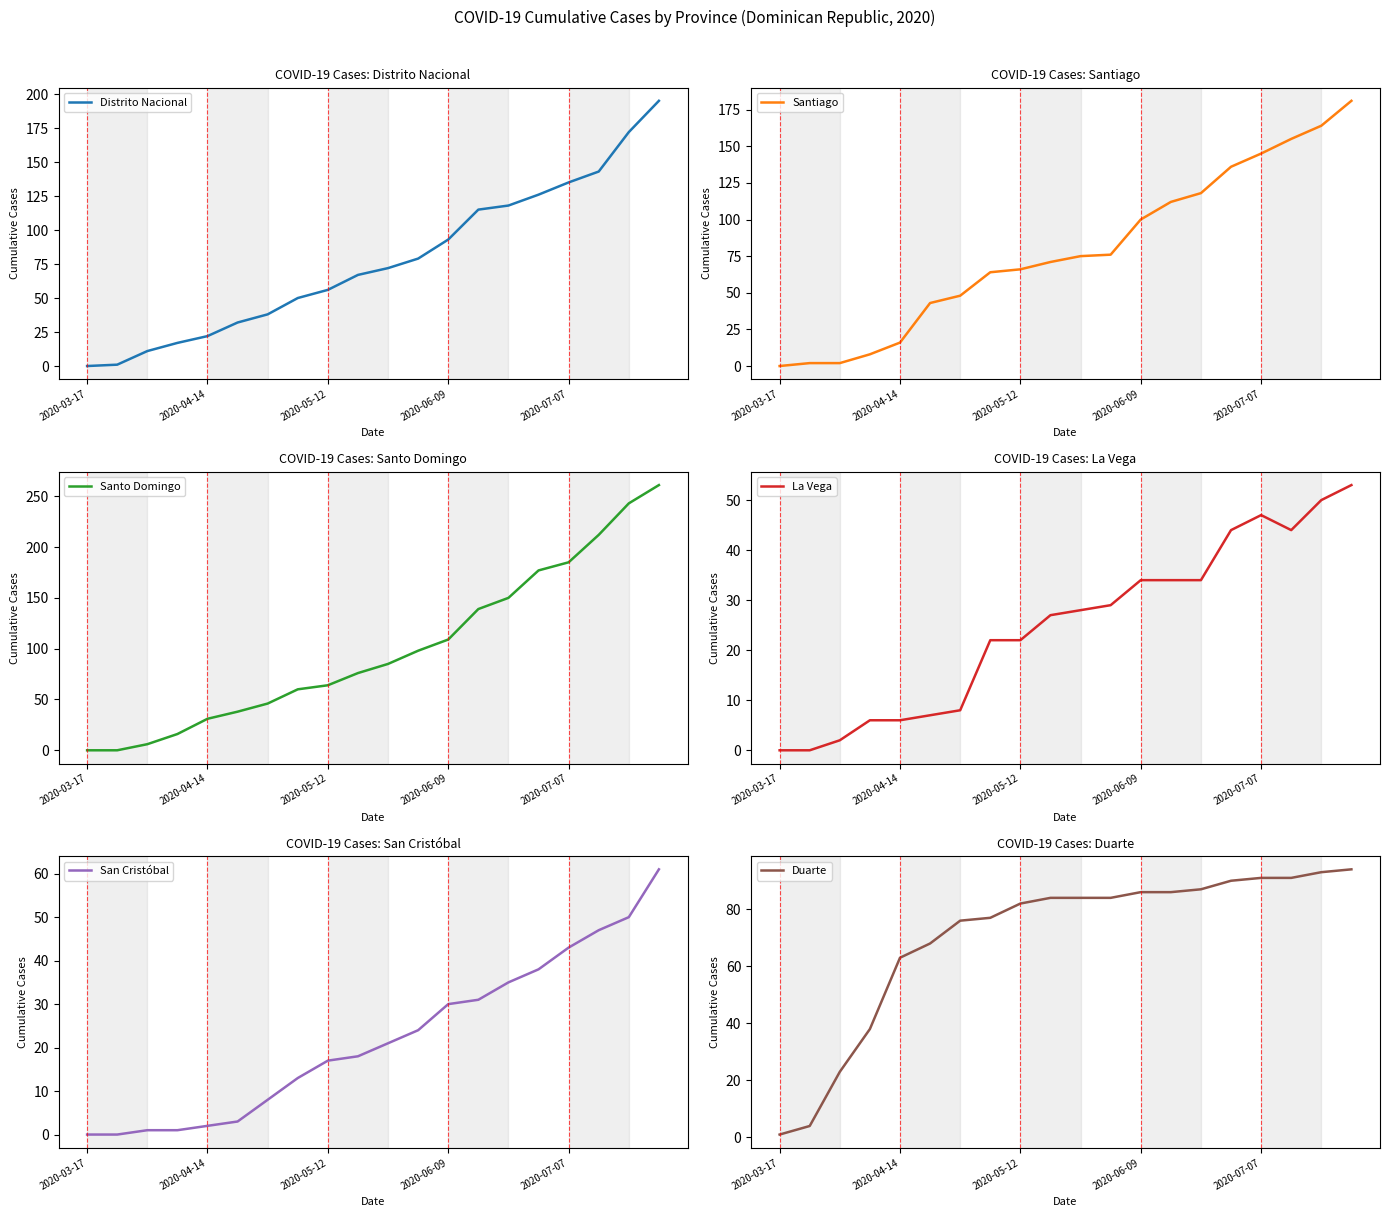

What is the spread (max minus min) of values at 2020-07-07?

142